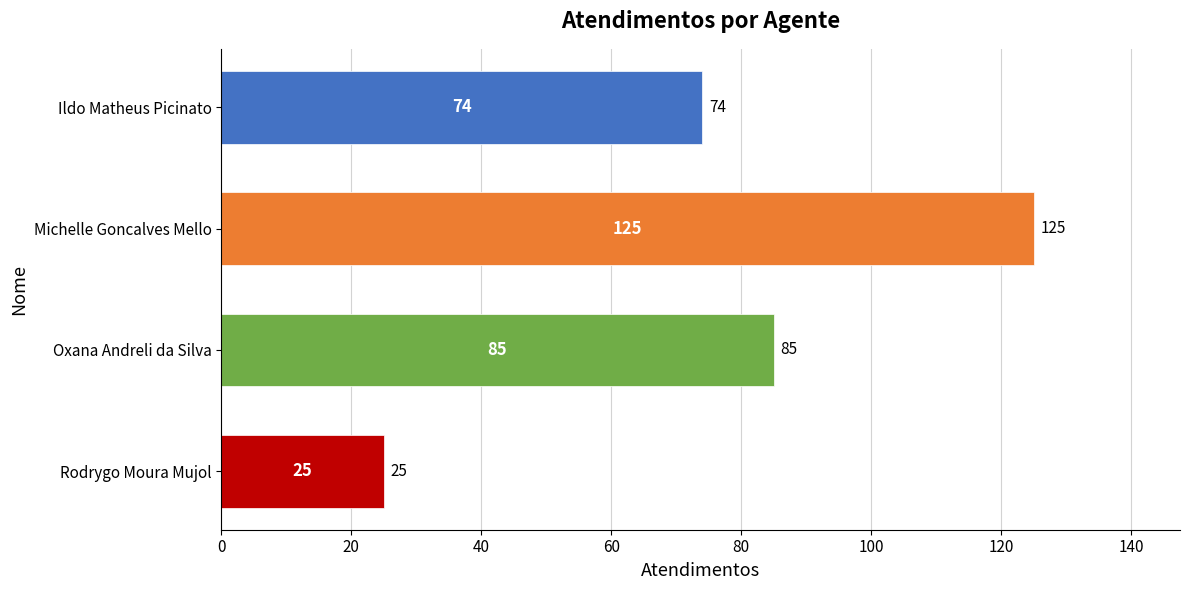

Rank the categories by value from lowest to highest.

Rodrygo Moura Mujol, Ildo Matheus Picinato, Oxana Andreli da Silva, Michelle Goncalves Mello